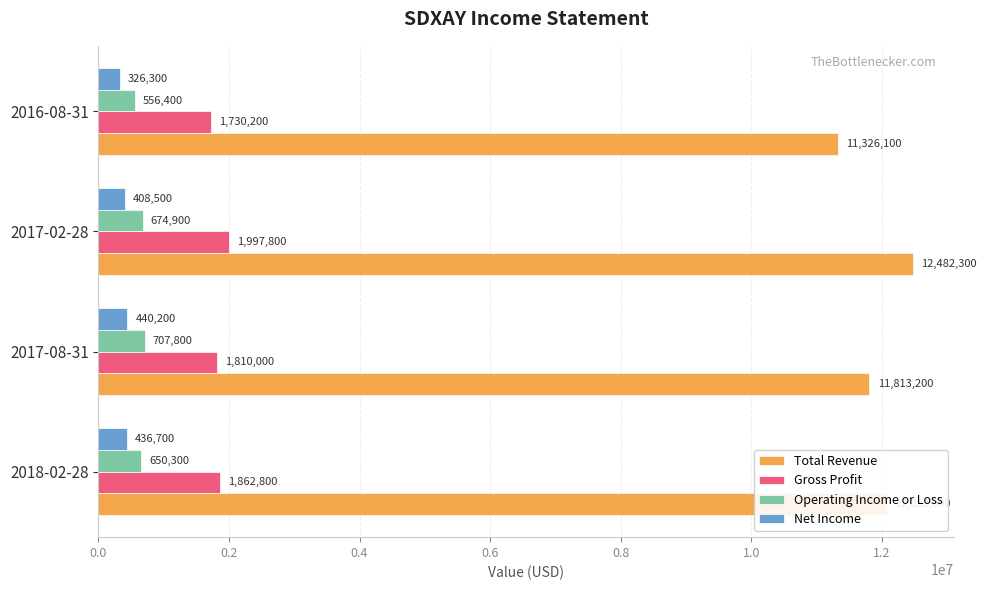

What is the average value of the Gross Profit series?

1850200